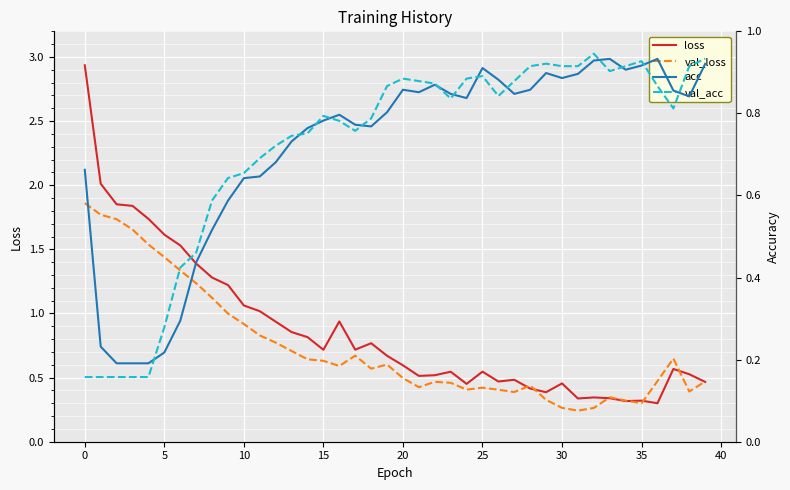

What are all the series names shown in the legend?

loss, val_loss, acc, val_acc